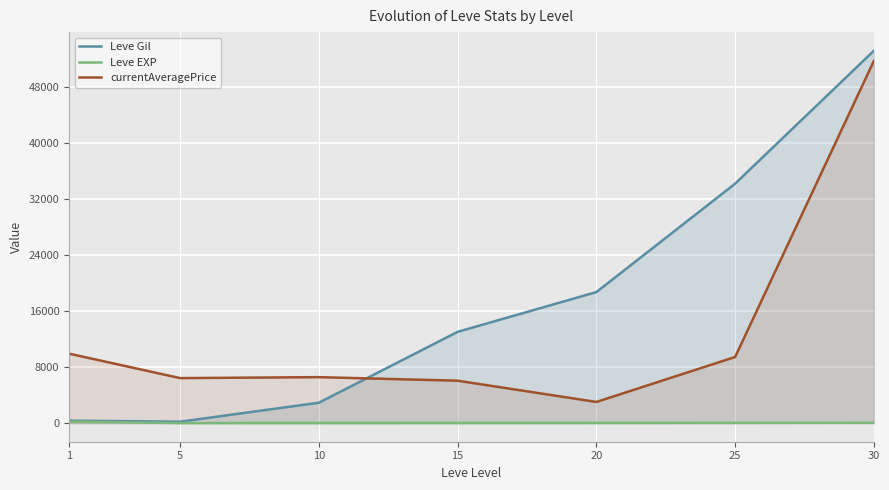

Reading left to right, extract all data points from this chart.

Leve Gil: 349.8	201.7	2913.3	13040.0	18720.0	34211.7	53202.5
Leve EXP: 210.7	4.8	9.5	12.7	18.0	33.7	52.8
currentAveragePrice: 9918.7	6428.7	6566.8	6057.0	3022.0	9446.8	51750.0